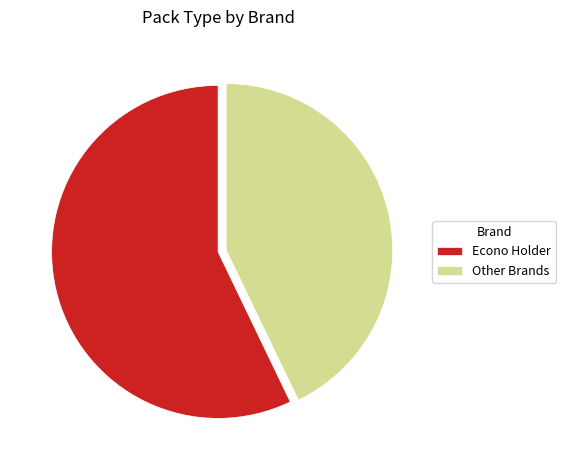

Which category has the smallest portion of the pie?

Other Brands